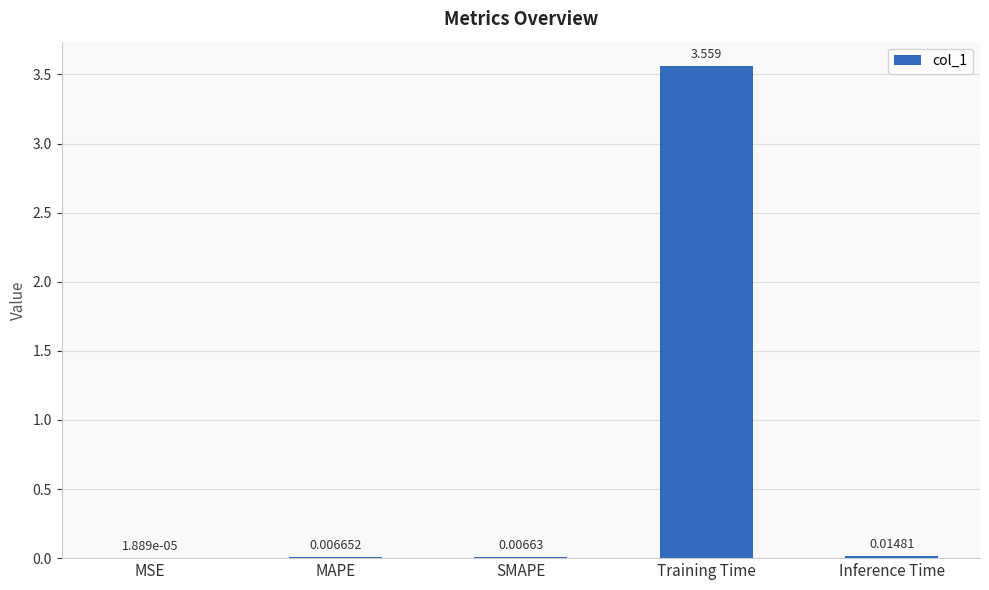

Is it true that the value at Training Time is 2.1?

False